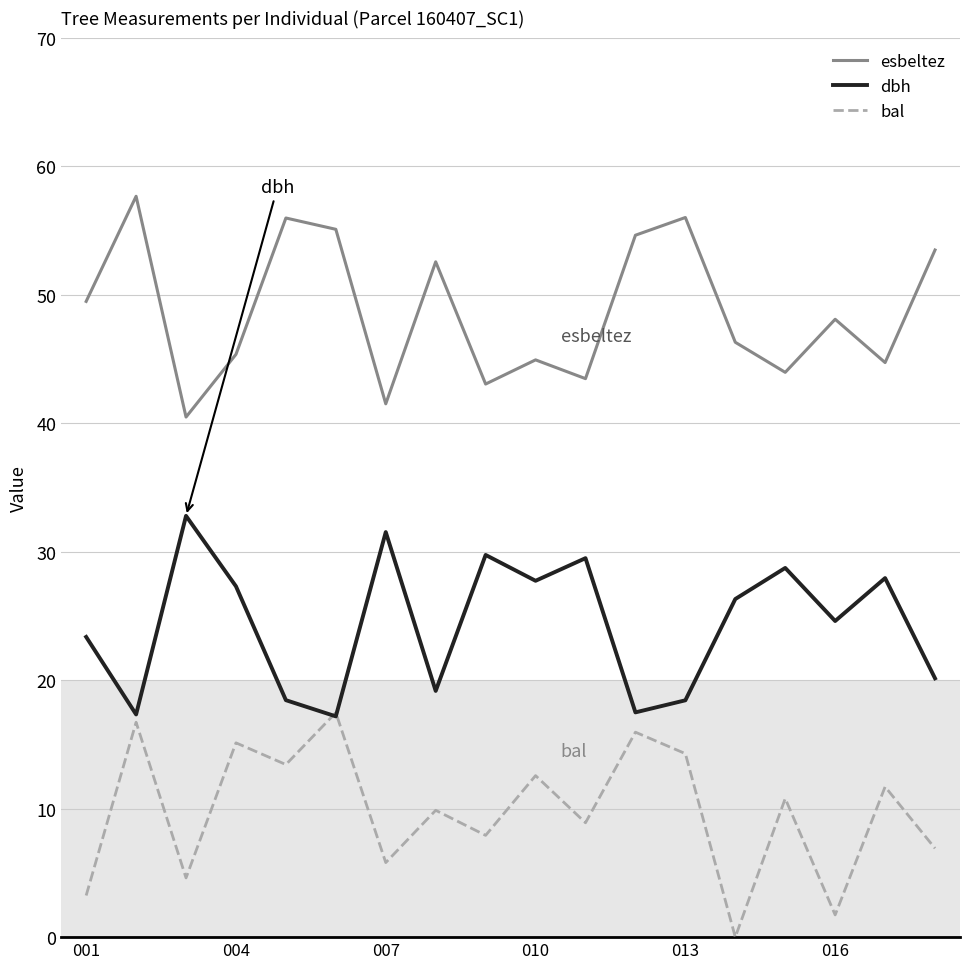

True or false: esbeltez and dbh intersect in this chart.

False